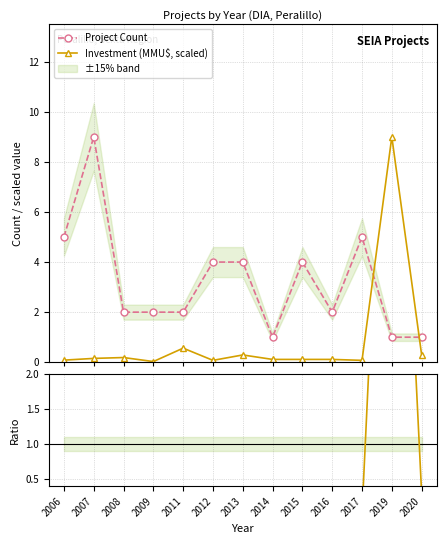

Reading left to right, transcribe all the data shown in this chart.

Project Count: 5.0	9.0	2.0	2.0	2.0	4.0	4.0	1.0	4.0	2.0	5.0	1.0	1.0
Investment (MMU$, scaled): 0.1	0.2	0.2	0.0	0.6	0.1	0.3	0.1	0.1	0.1	0.1	9.0	0.3
Investment / Count ratio: 0.0	0.0	0.1	0.0	0.3	0.0	0.1	0.1	0.0	0.1	0.0	9.0	0.3